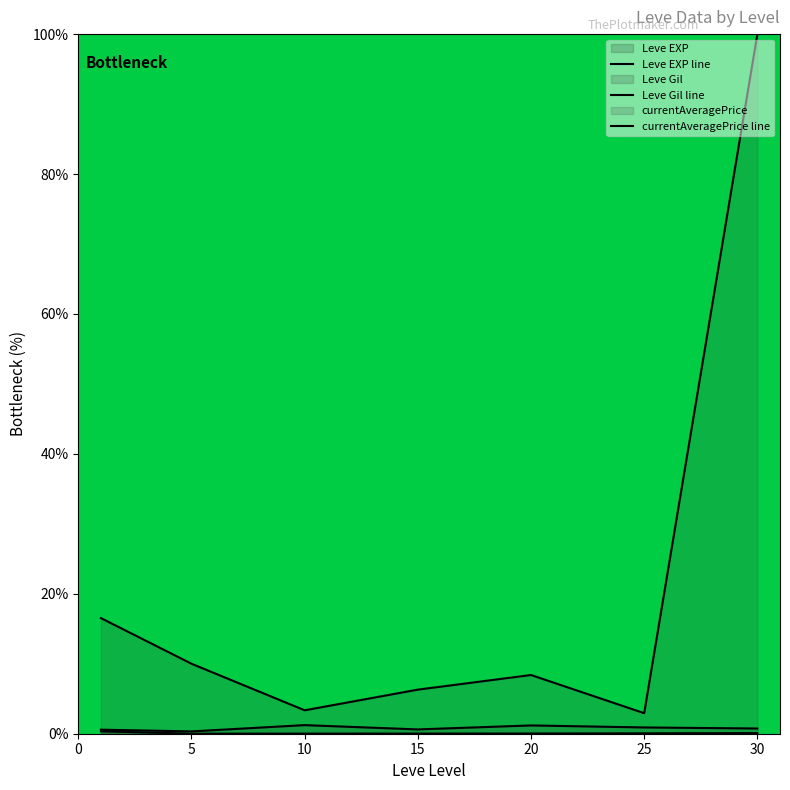

True or false: currentAveragePrice line and Leve EXP line cross at least once.

False